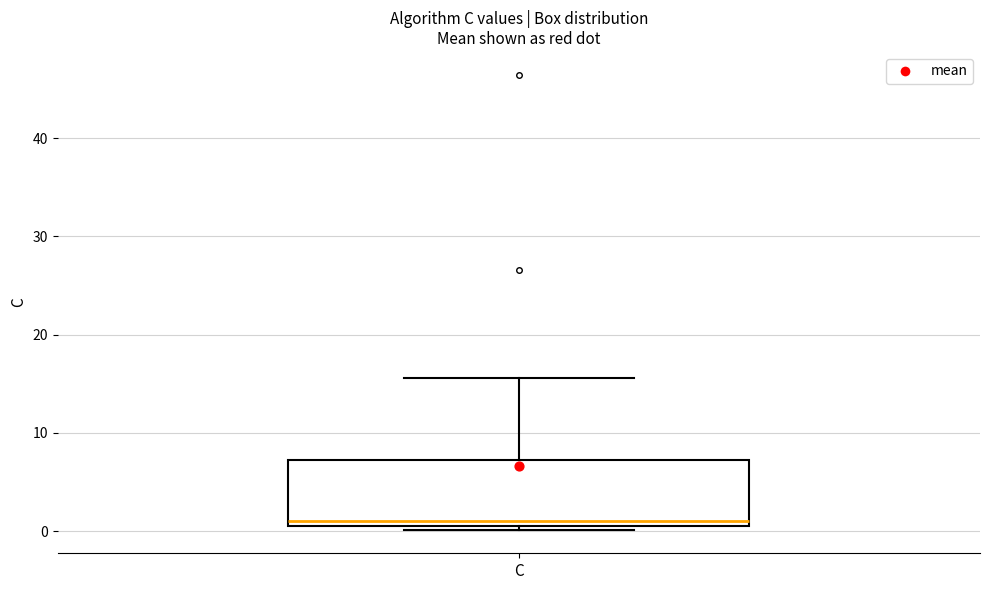

Where is the lower edge of the box for C on the y-axis? The values are not printed on the chart, so give them approximately, as read against the axis.

1